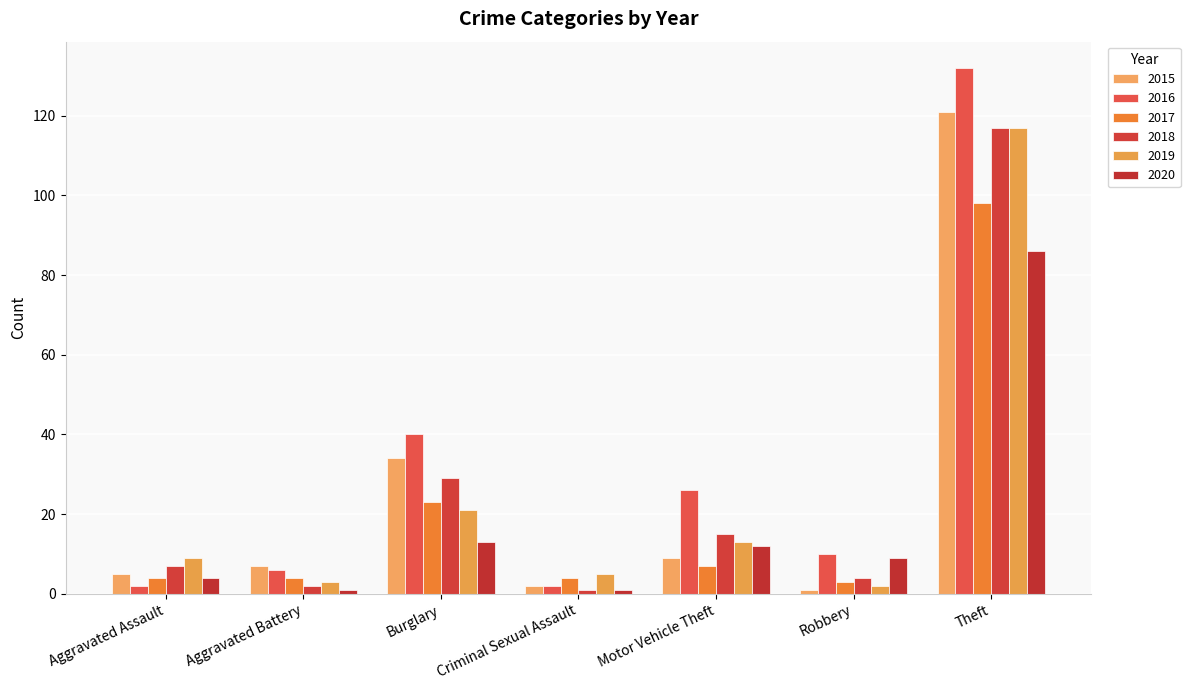

Count the number of categories in the chart.

7